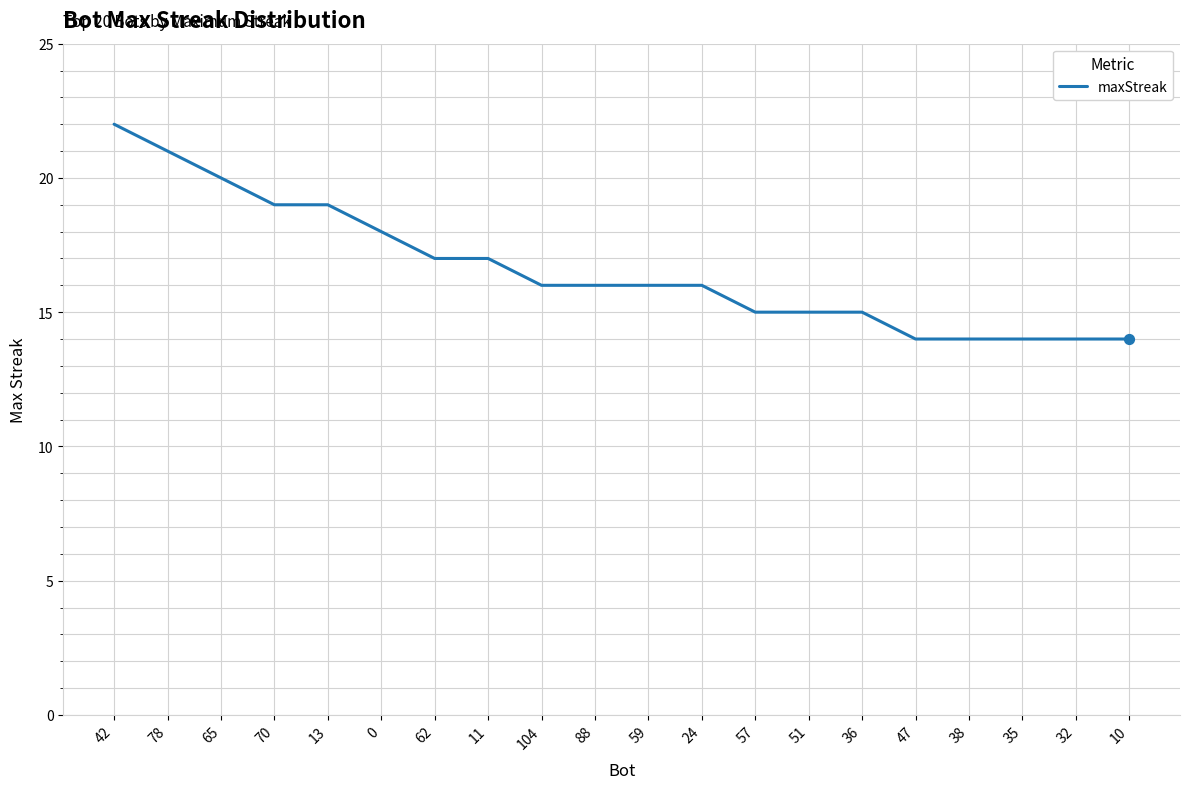

What is the ratio of the value at 104 to the value at 70?

0.8